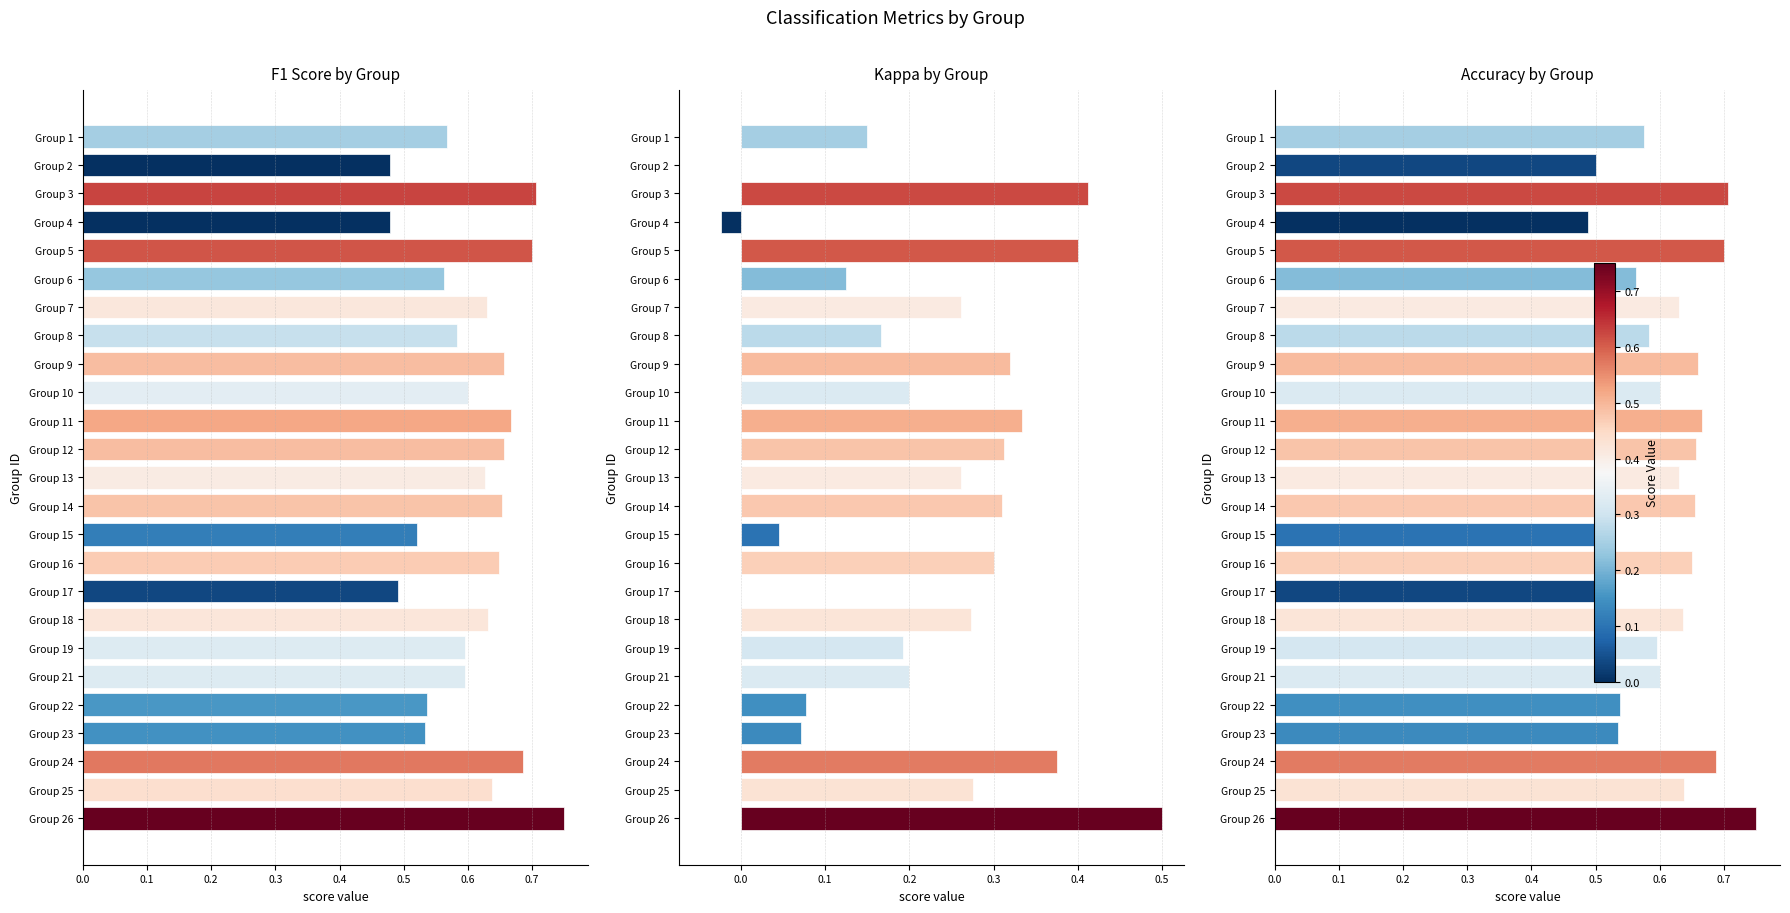

True or false: kappa has a value of 0.3 at Group 9.

True